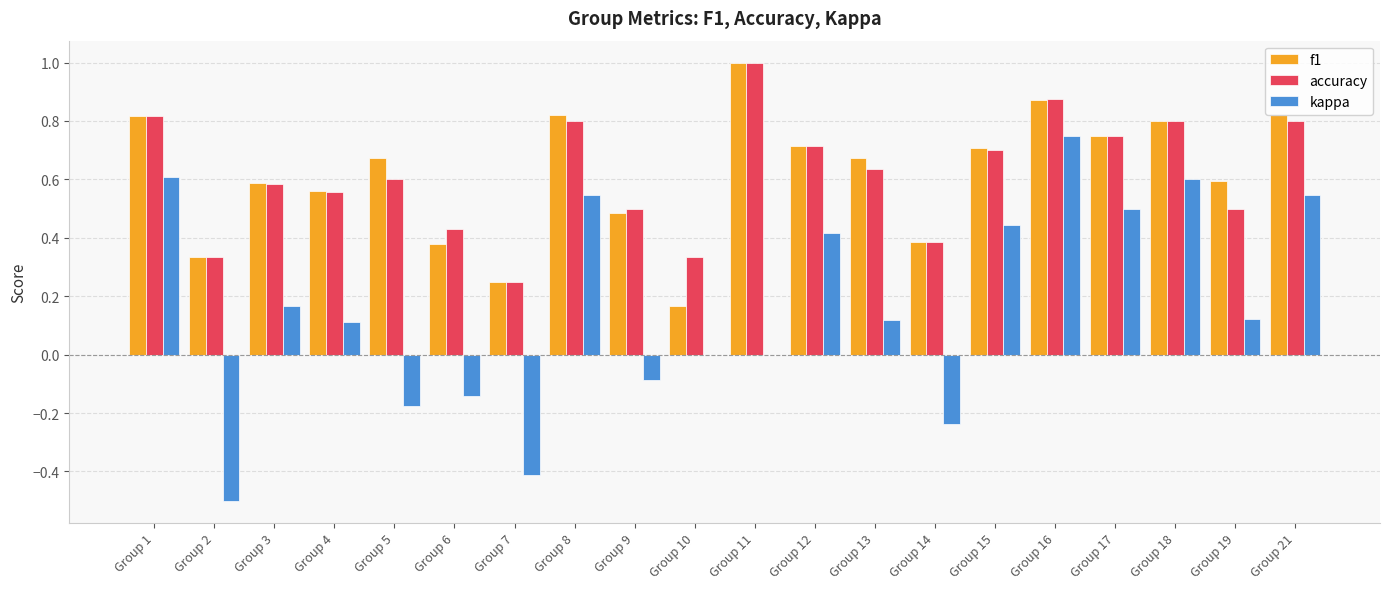

Where does the kappa series first go above 0?

Group 1